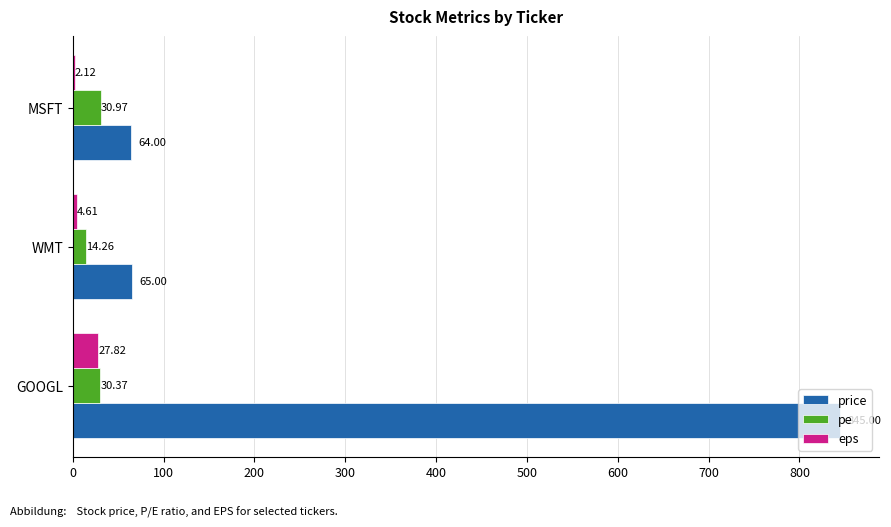

Is the value of eps at WMT greater than the value of price at WMT?

No